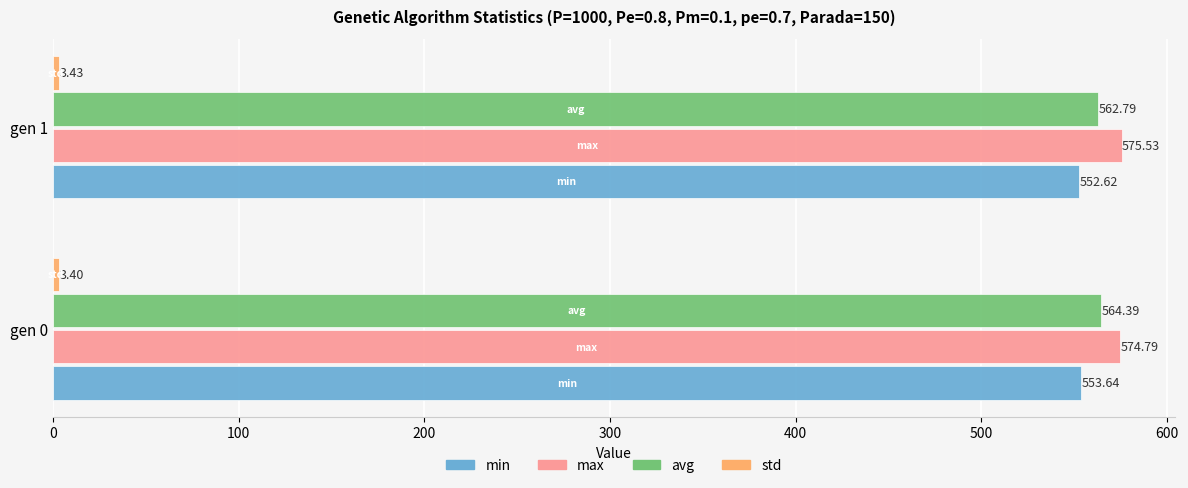

Is the value of max at gen 1 greater than the value of min at gen 1?

Yes